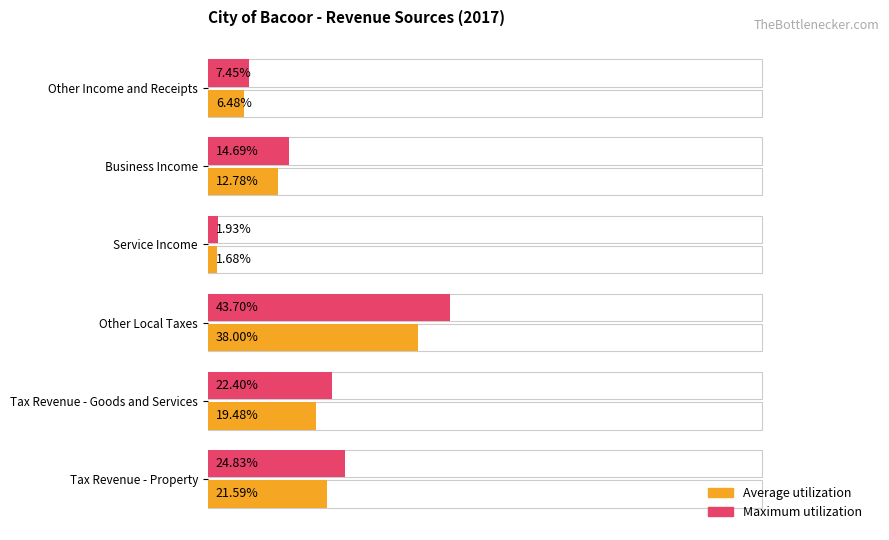

How many groups of bars are there?

6